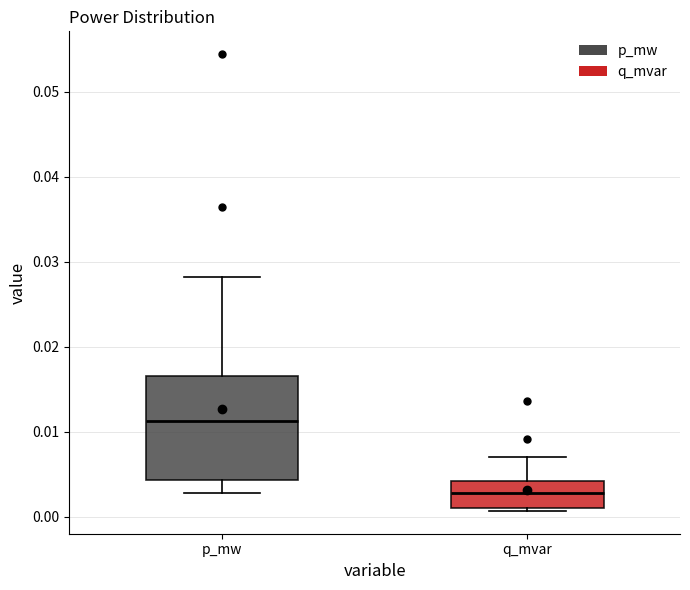

Reading left to right, transcribe this box plot: for each box, give where its median line is, the range the box spans, and where its two whiskers end, as read against the y-axis. The values are not printed on the chart, so give them approximately, as read against the axis.

p_mw: median 0.011, box 0.004 to 0.017, whiskers 0.003 to 0.028
q_mvar: median 0.003, box 0.001 to 0.004, whiskers 0.001 (just below the box's lower edge) to 0.007